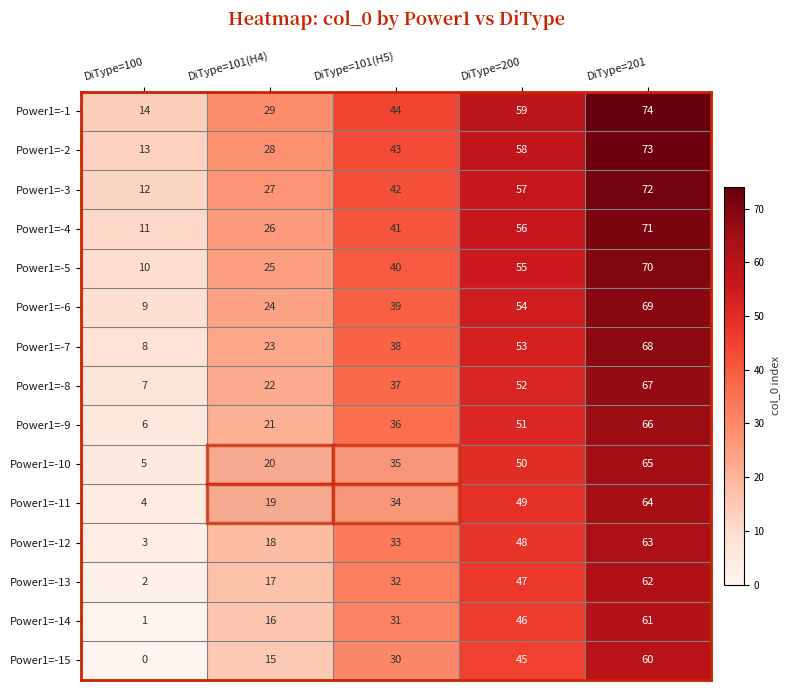

Where is Power1=-5 nearest to the value 40?

DiType=101(H5)